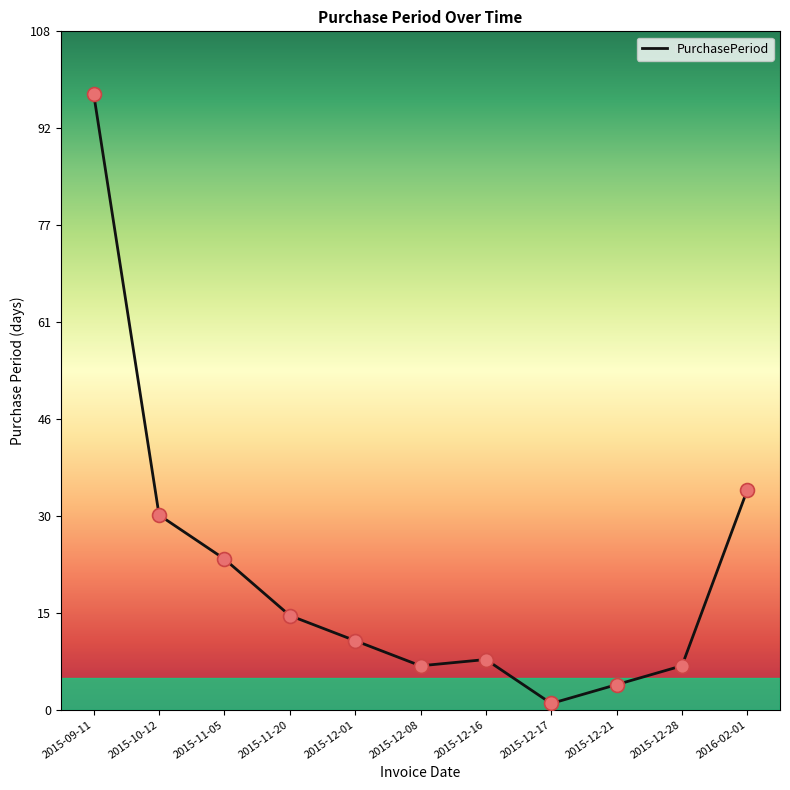

What is the change in value from 2015-12-16 to 2016-02-01?

+27